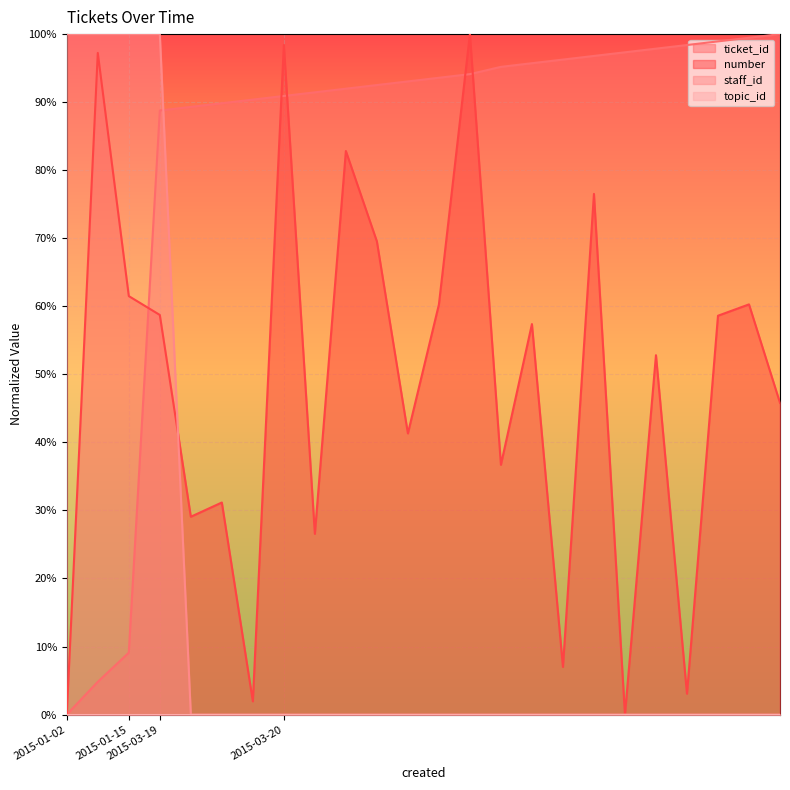

What is the sum of all number values?

1156.7